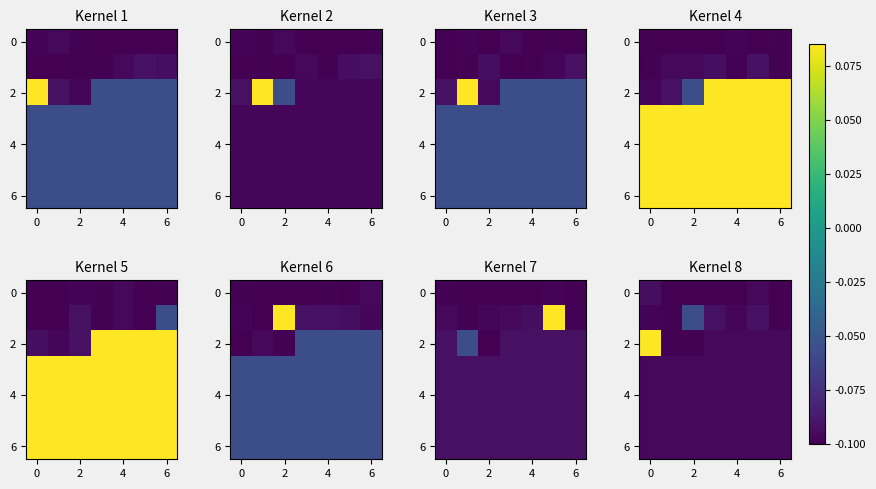

Which has a higher value, 6 or 2?

2